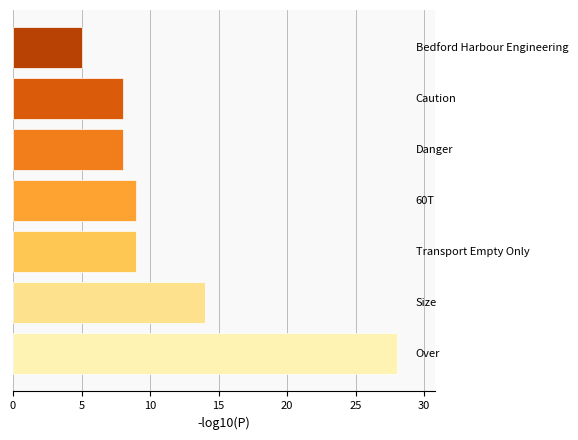

What is the difference between the maximum and second lowest values?

20